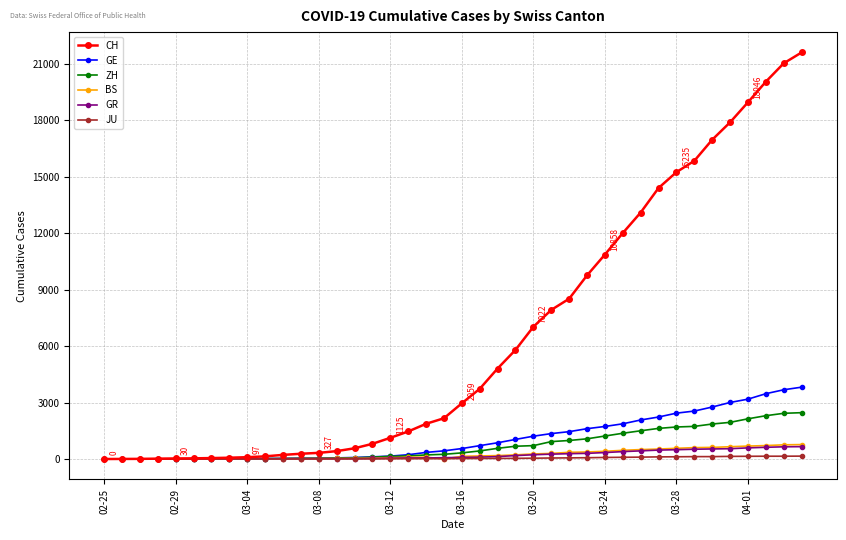

Which series has the largest total across all categories?

CH